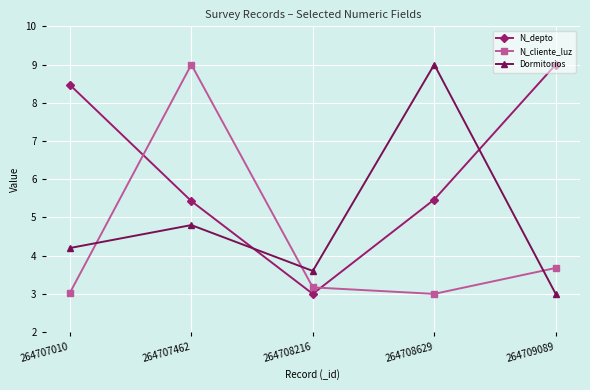

Which series changed the most between 264707010 and 264707462?

N_cliente_luz